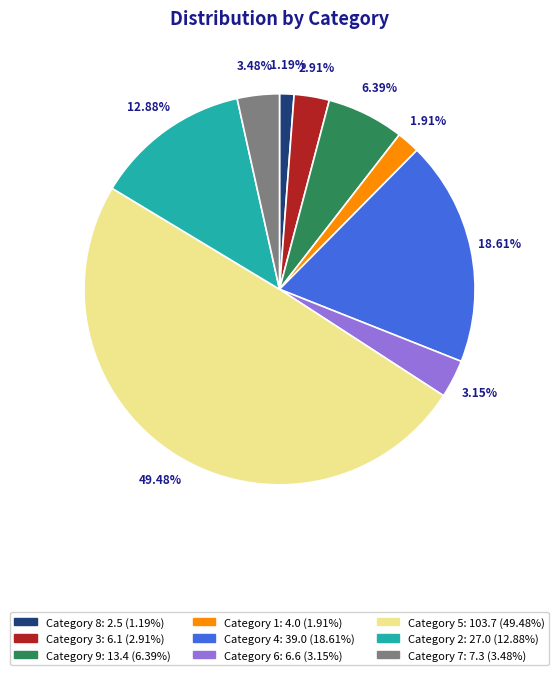

How many segments does this pie chart have?

9